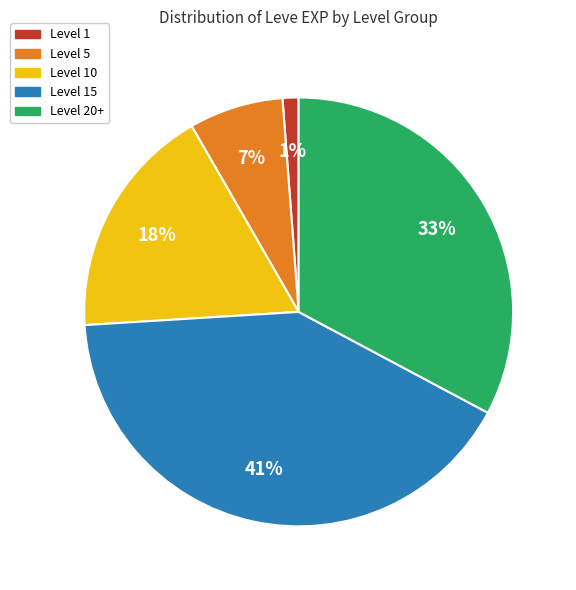

How many slices are in this pie chart?

5